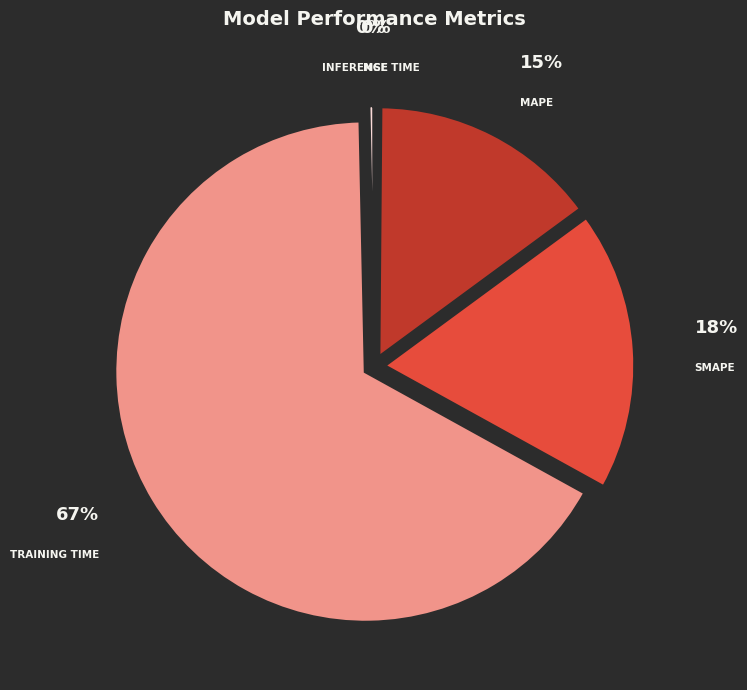

Is there any slice that represents more than half of the pie?

Yes